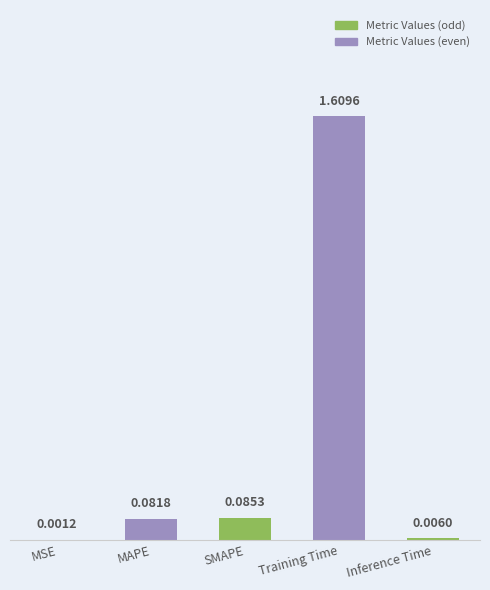

What is the sum of all values?

1.8